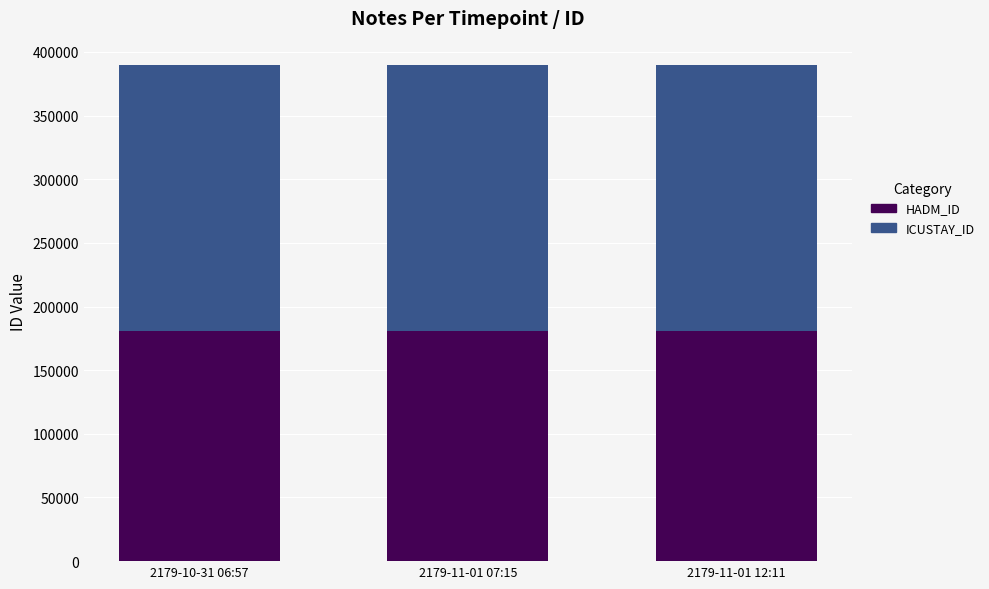

What is the average value of the HADM_ID series?

180715